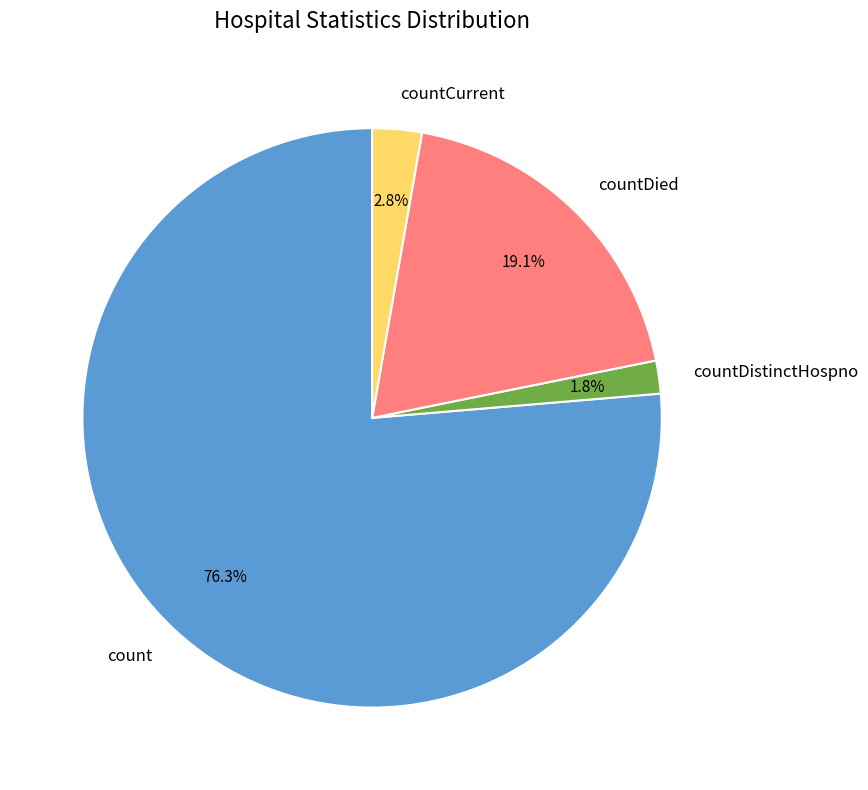

To the nearest percent, what portion does countCurrent represent?

3%